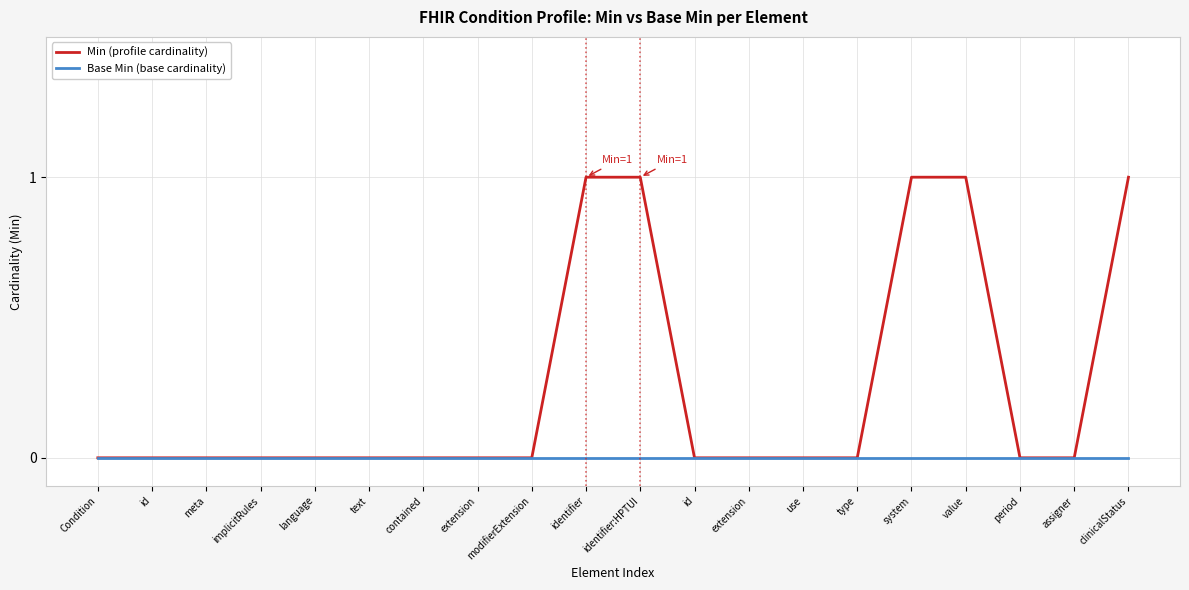

What are all the series names shown in the legend?

Min (profile cardinality), Base Min (base cardinality)